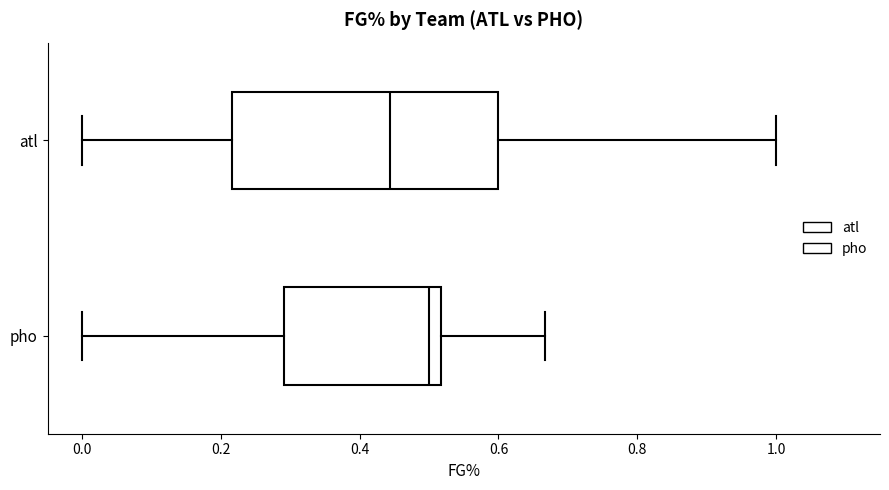

Where is the left edge of the box for pho on the x-axis? The values are not printed on the chart, so give them approximately, as read against the axis.

0.30